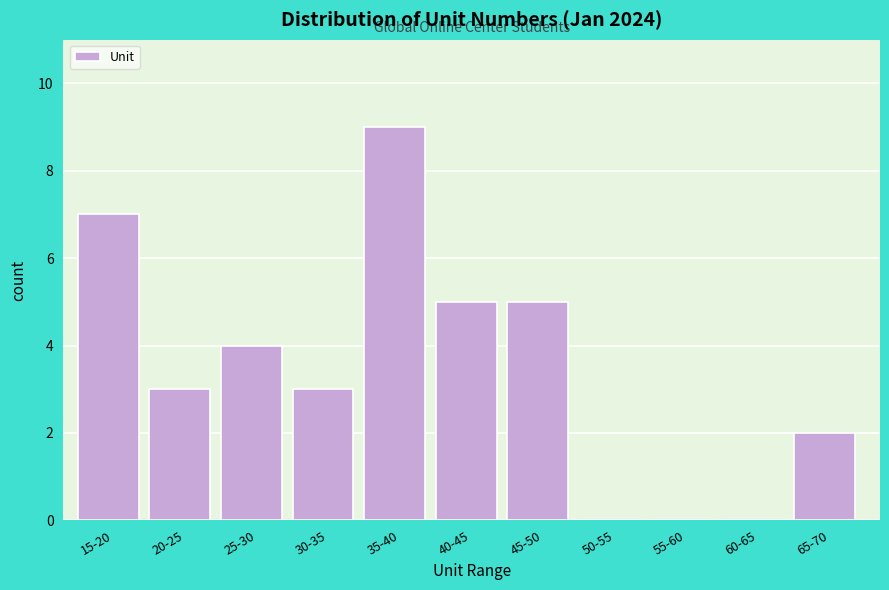

Reading left to right, list all the values displayed in this chart.

15-20=7	20-25=3	25-30=4	30-35=3	35-40=9	40-45=5	45-50=5	50-55=0	55-60=0	60-65=0	65-70=2